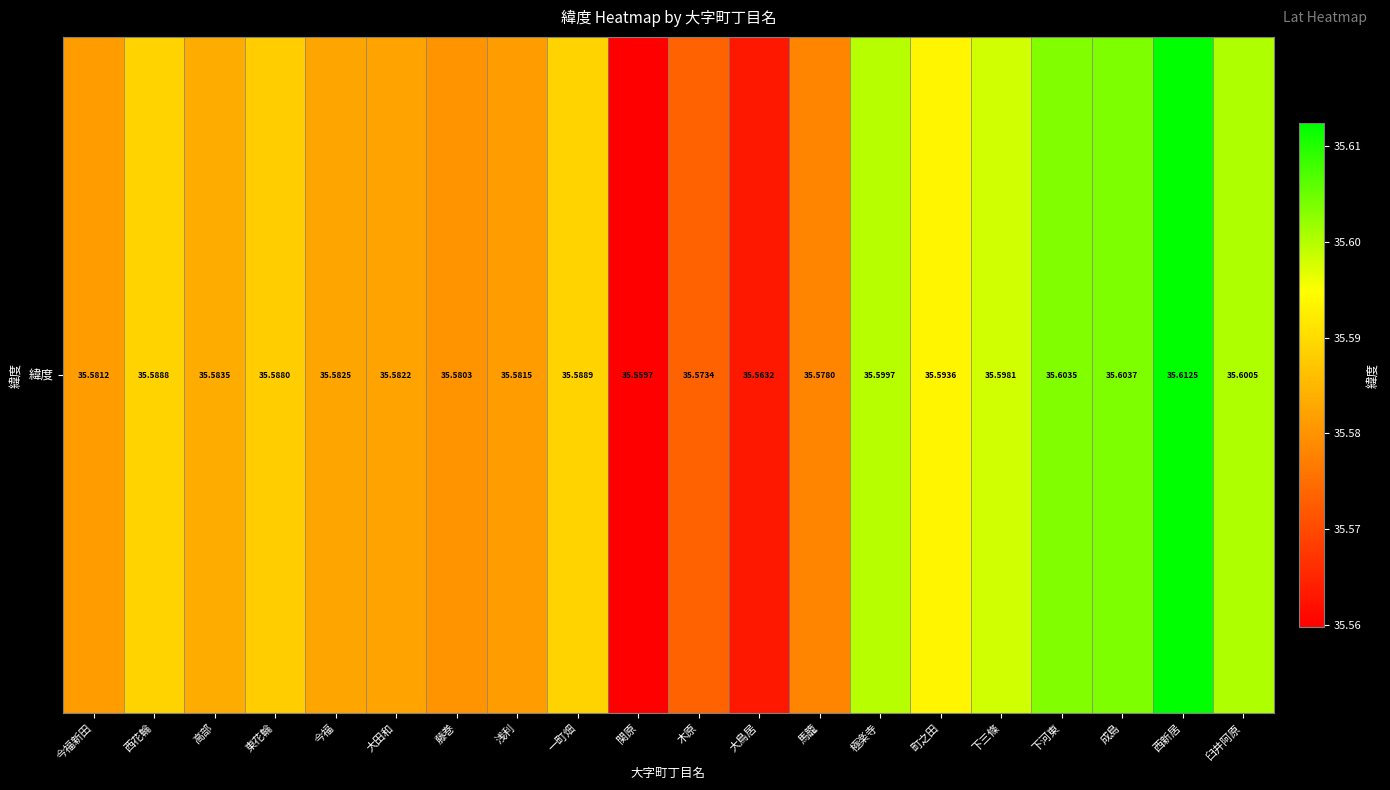

What is the ratio of the value at 成島 to the value at 今福新田?

1.0